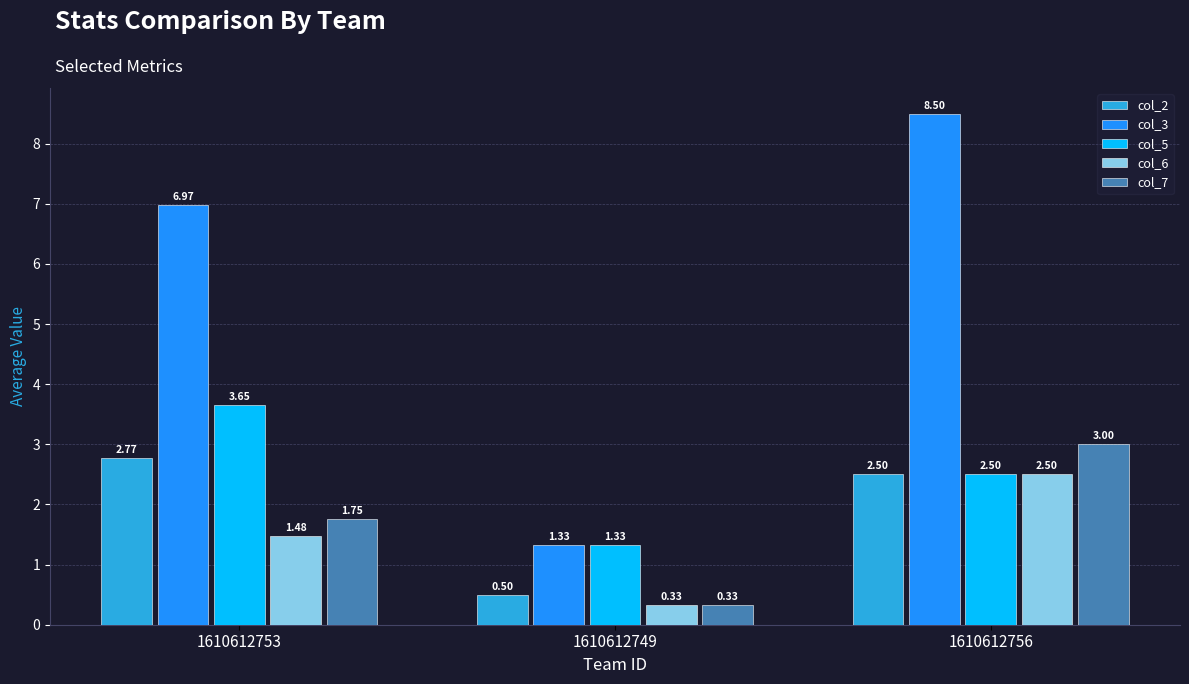

Is the value of col_7 at 1610612756 greater than the value of col_6 at 1610612749?

Yes